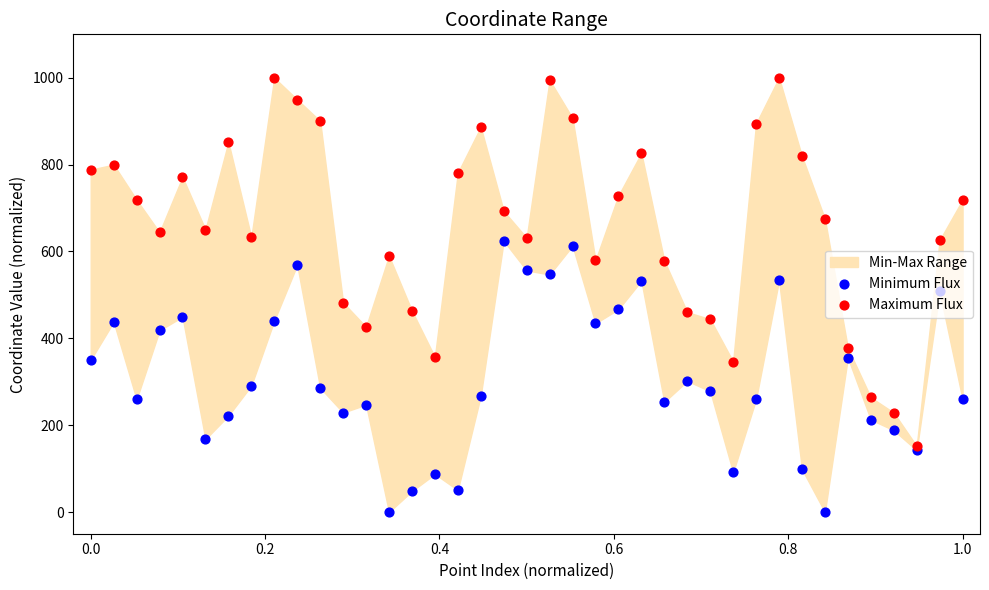

At how many categories does at least one series exceed 666?

20